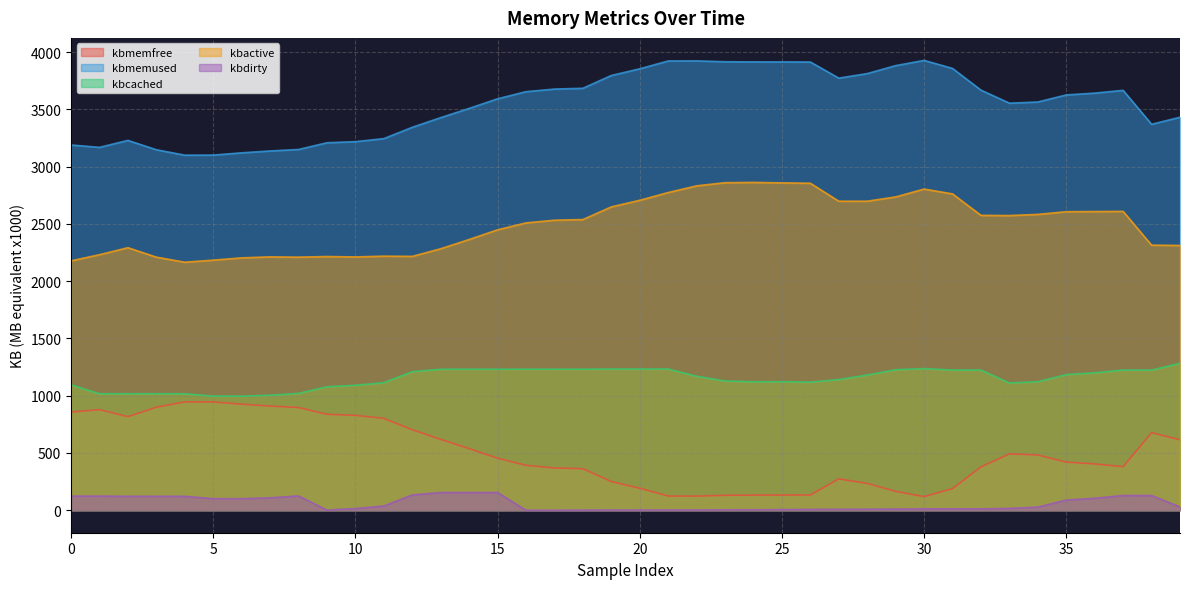

List the labels in order of kbcached value, smallest first.

5, 6, 7, 4, 1, 2, 3, 8, 9, 10, 0, 33, 11, 26, 24, 34, 25, 23, 27, 22, 28, 35, 36, 12, 38, 37, 32, 31, 29, 13, 15, 14, 16, 17, 18, 19, 20, 21, 30, 39